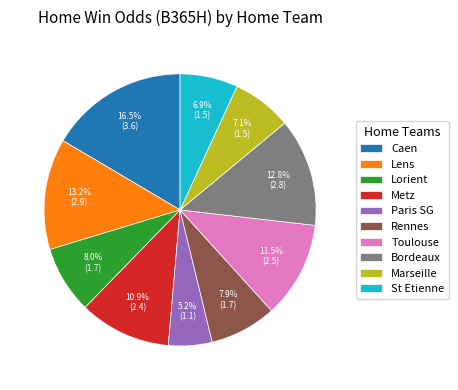

True or false: St Etienne accounts for 19% of the total.

False